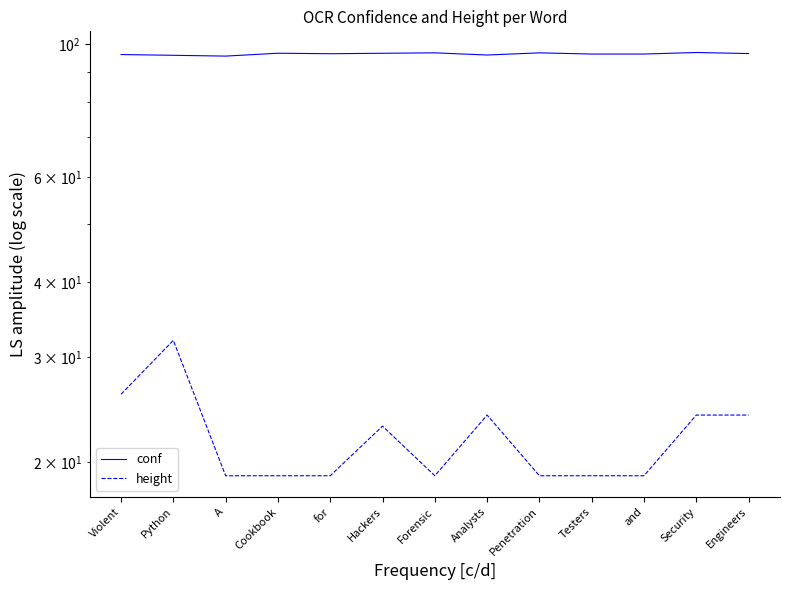

What is the difference between the maximum and minimum values in the height series?

13.0